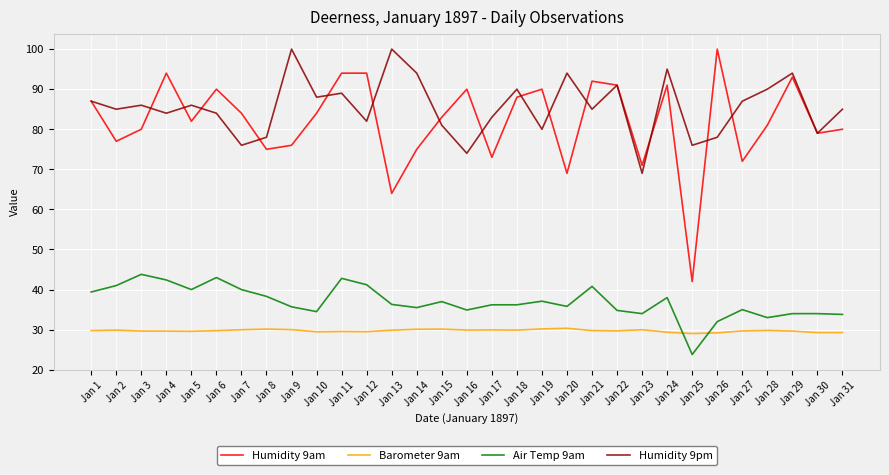

What is the sum of all Air Temp 9am values?

1144.3